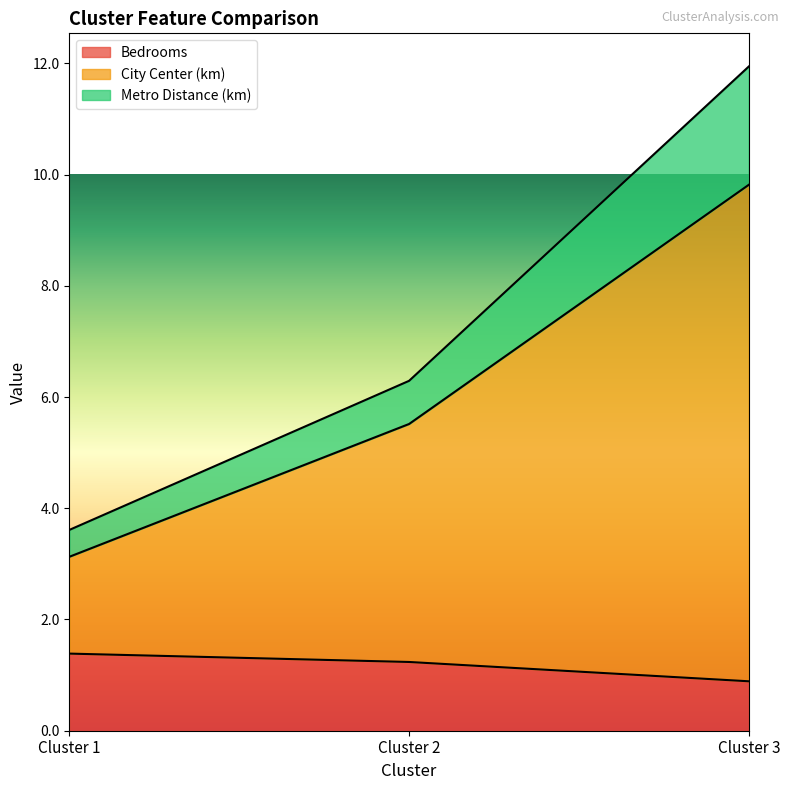

At which label does City Center (km) first exceed 5?

Cluster 2